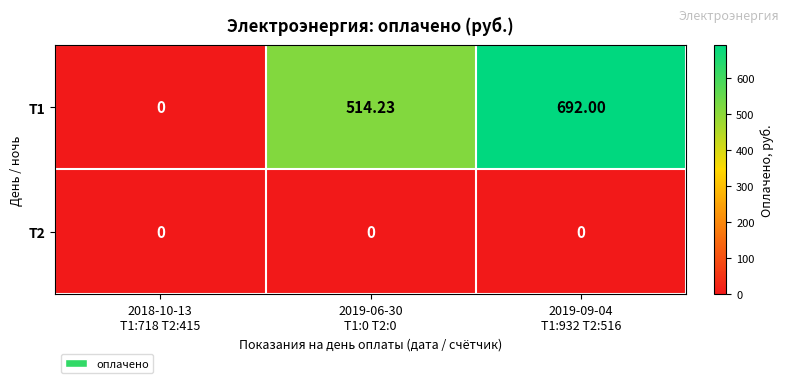

At 2019-06-30
Т1:0 Т2:0, list the series in order from smallest to largest.

Т2, Т1